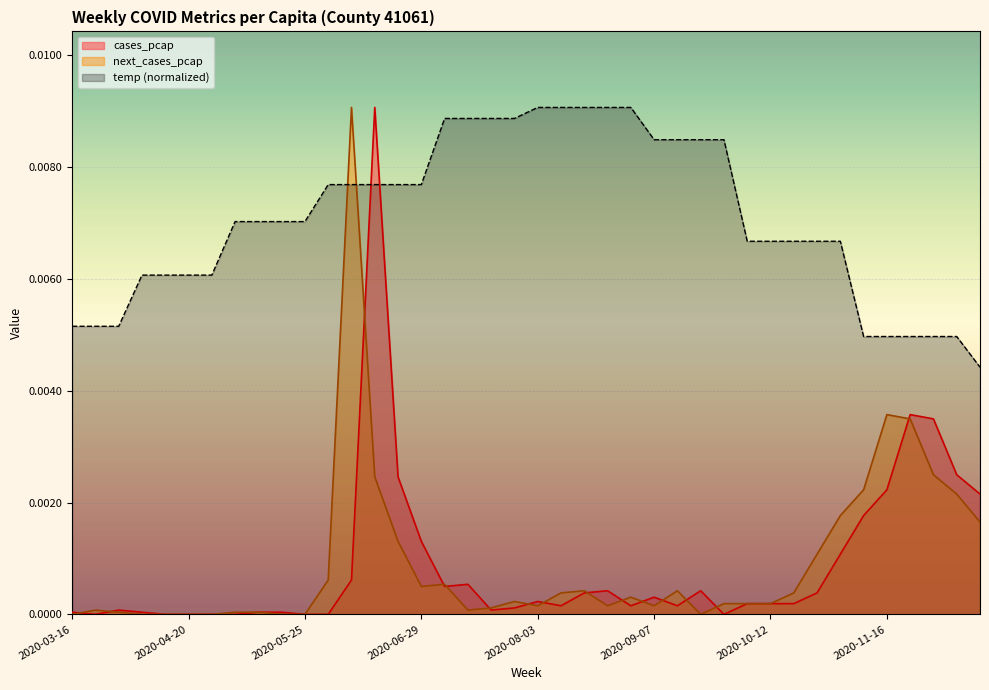

Between 2020-11-30 and 2020-10-12, which is larger?

2020-11-30